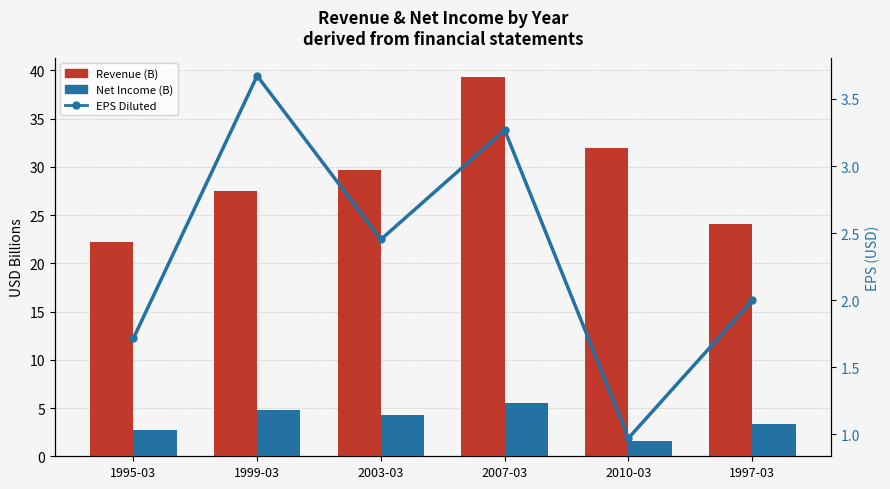

What is the label of the 1st bar from the left?

1995-03